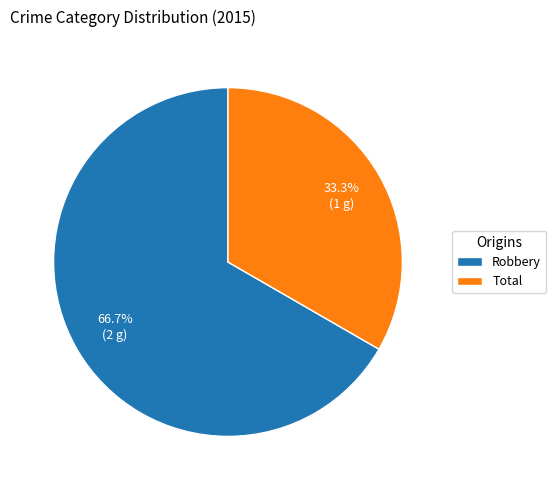

Is the sum of Robbery and Total greater than half?

Yes